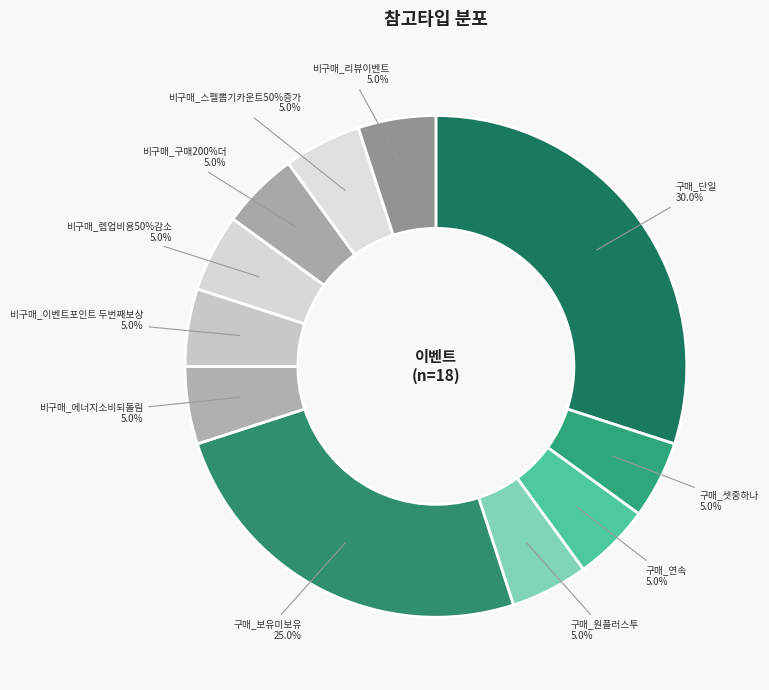

Do 비구매_렙업비용50%감소 and 비구매_에너지소비되돌림 together represent more than half of the pie?

No